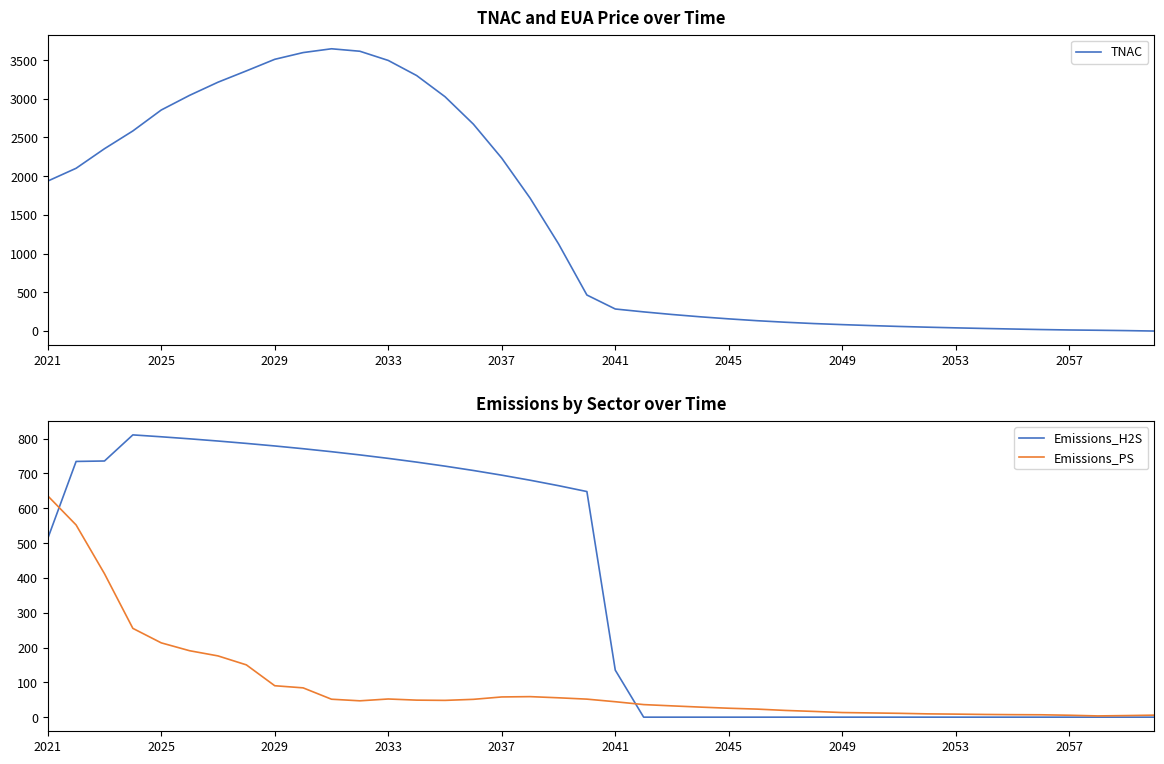

Does the chart display data point markers on the line(s)?

No